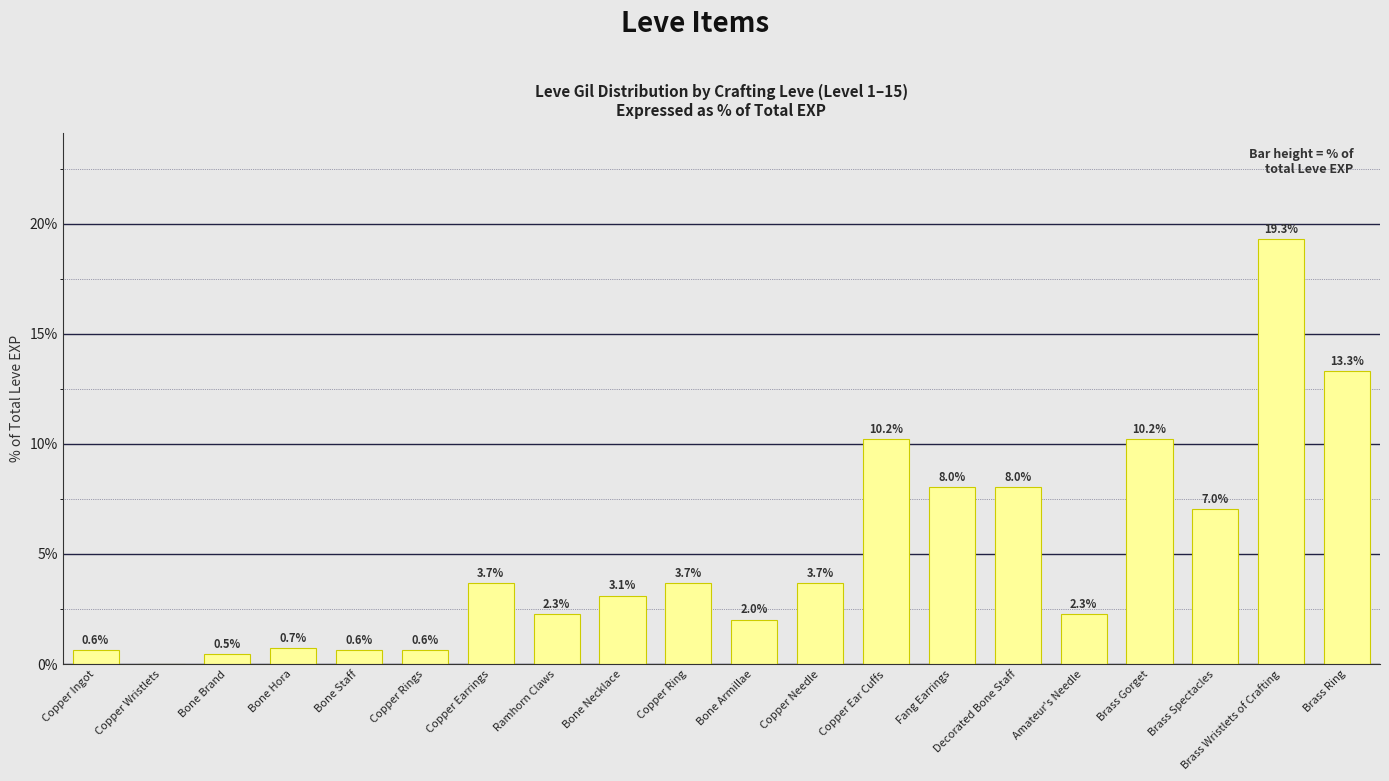

Is it true that the value at Bone Armillae is 2.0?

True